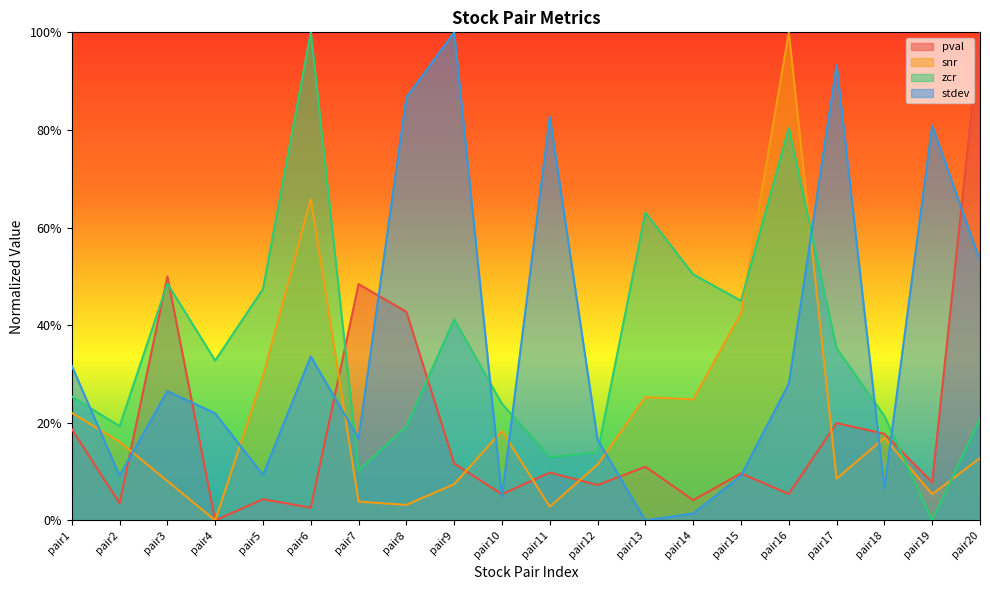

Does the chart display data point markers on the line(s)?

No